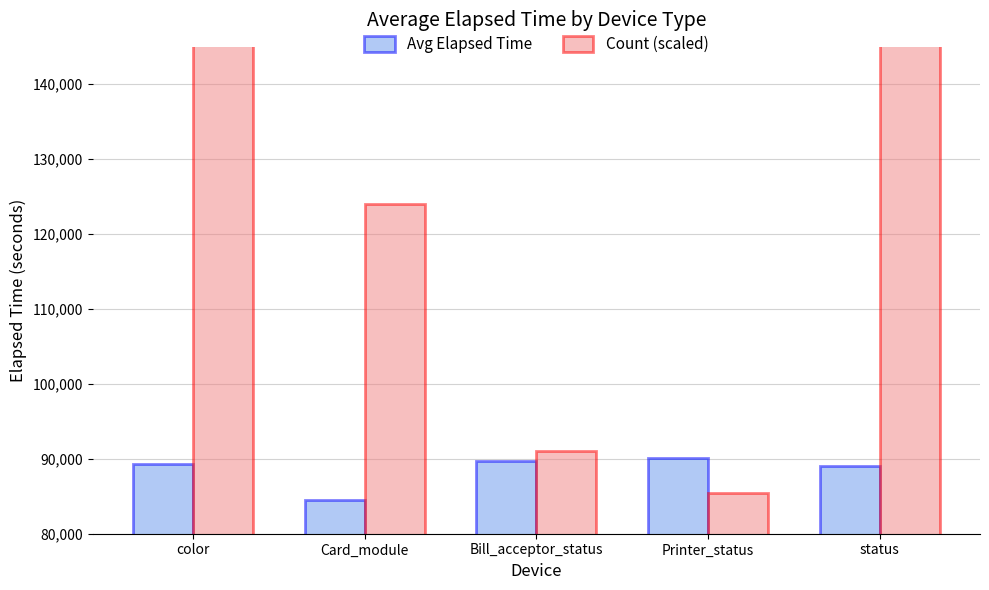

Reading left to right, list all the values displayed in this chart.

Avg Elapsed Time: 89331	84475	89663	90098	89022
Count (scaled): 157000	124000	91000	85500	162500